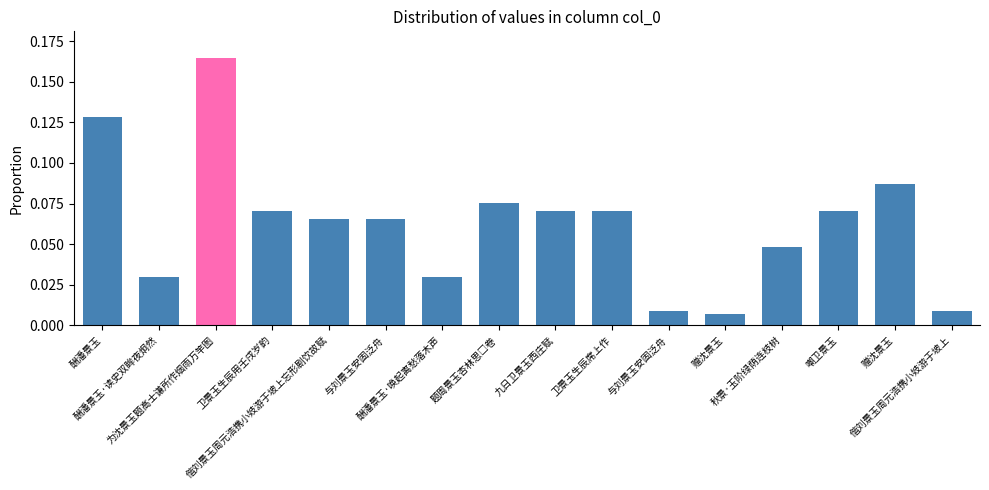

Reading left to right, transcribe all the data shown in this chart.

0.1	0.0	0.2	0.1	0.1	0.1	0.0	0.1	0.1	0.1	0.0	0.0	0.0	0.1	0.1	0.0